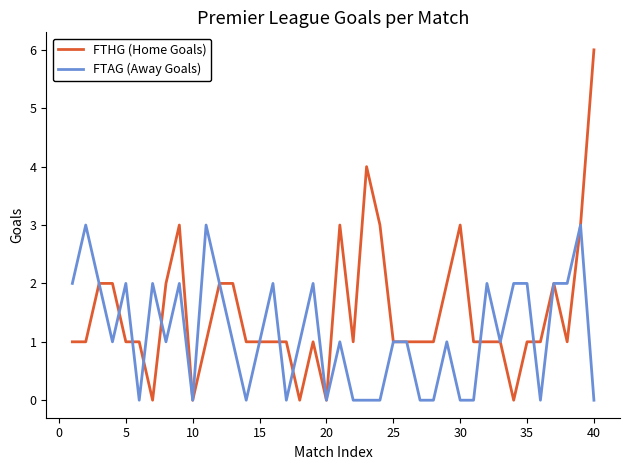

Which series has the largest range (max minus min)?

FTHG (Home Goals)